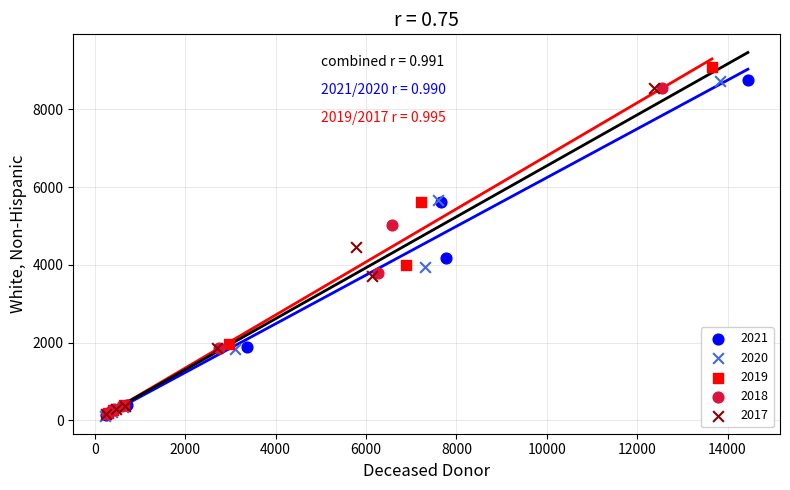

Which series reaches the maximum Y coordinate?

2019